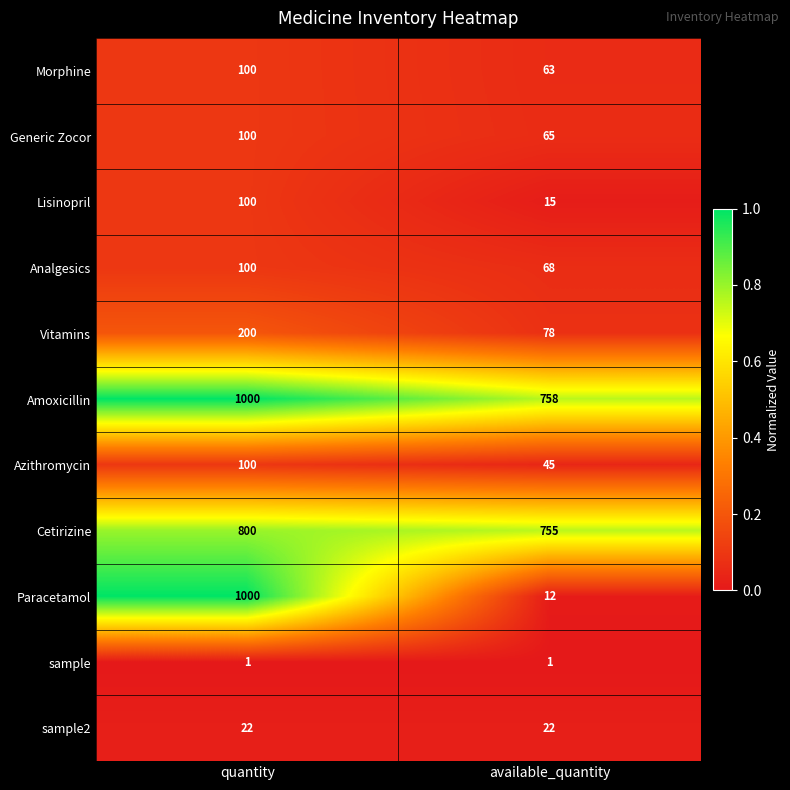

Reading left to right, what are all the values shown in this chart?

Morphine: quantity=100	available_quantity=63
Generic Zocor: quantity=100	available_quantity=65
Lisinopril: quantity=100	available_quantity=15
Analgesics: quantity=100	available_quantity=68
Vitamins: quantity=200	available_quantity=78
Amoxicillin: quantity=1000	available_quantity=758
Azithromycin: quantity=100	available_quantity=45
Cetirizine: quantity=800	available_quantity=755
Paracetamol: quantity=1000	available_quantity=12
sample: quantity=1	available_quantity=1
sample2: quantity=22	available_quantity=22